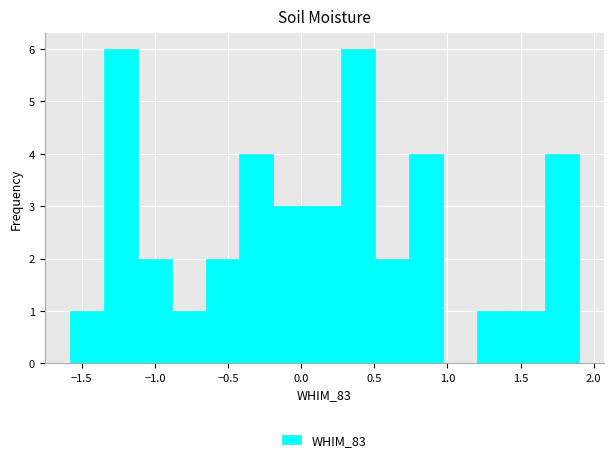

Reading left to right, list every bar in this chart as the range it spans on the x-axis followed by its height. Neither the bar edges nor the heights are printed on the chart, so give them approximately, as read against the axes.

-1.60 to -1.35: 1
-1.35 to -1.10: 6
-1.10 to -0.90: 2
-0.90 to -0.65: 1
-0.65 to -0.40: 2
-0.40 to -0.20: 4
-0.20 to 0.05: 3
0.05 to 0.25: 3
0.25 to 0.50: 6
0.50 to 0.75: 2
0.75 to 0.95: 4
0.95 to 1.20: 0
1.20 to 1.45: 1
1.45 to 1.65: 1
1.65 to 1.90: 4